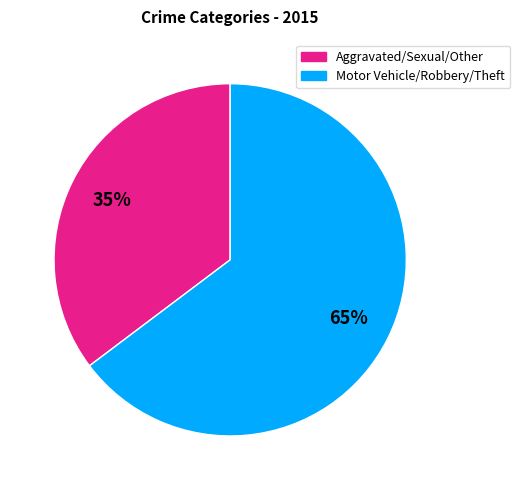

Approximately how many times larger is the value at Aggravated/Sexual/Other compared to Motor Vehicle/Robbery/Theft?

0.5